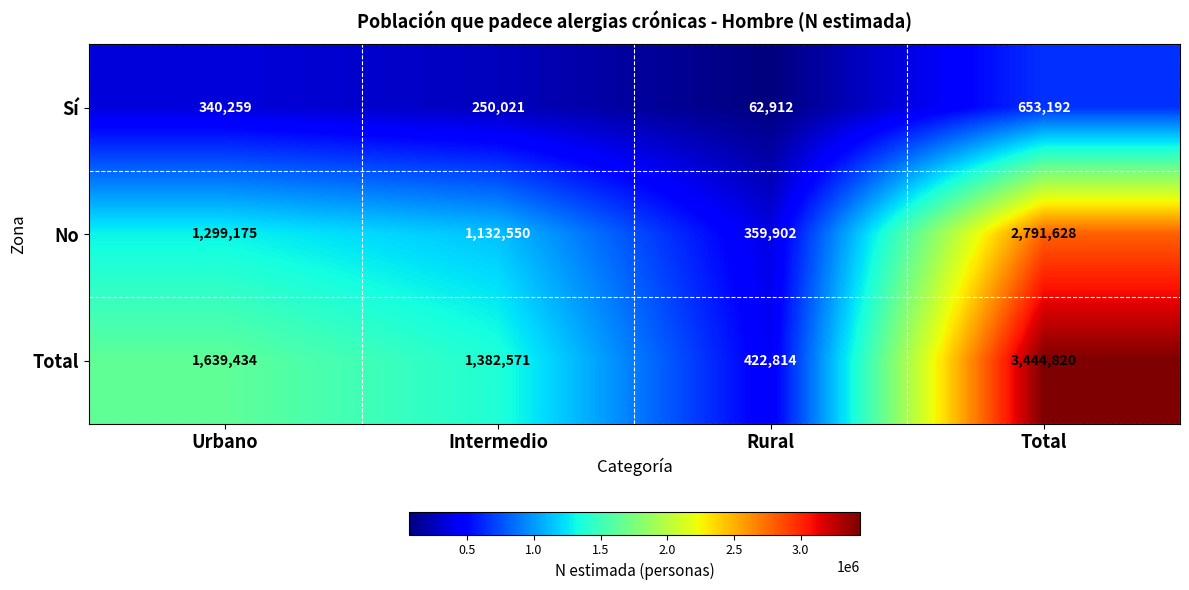

What is the difference between the second highest and minimum values in the Sí series?

277347